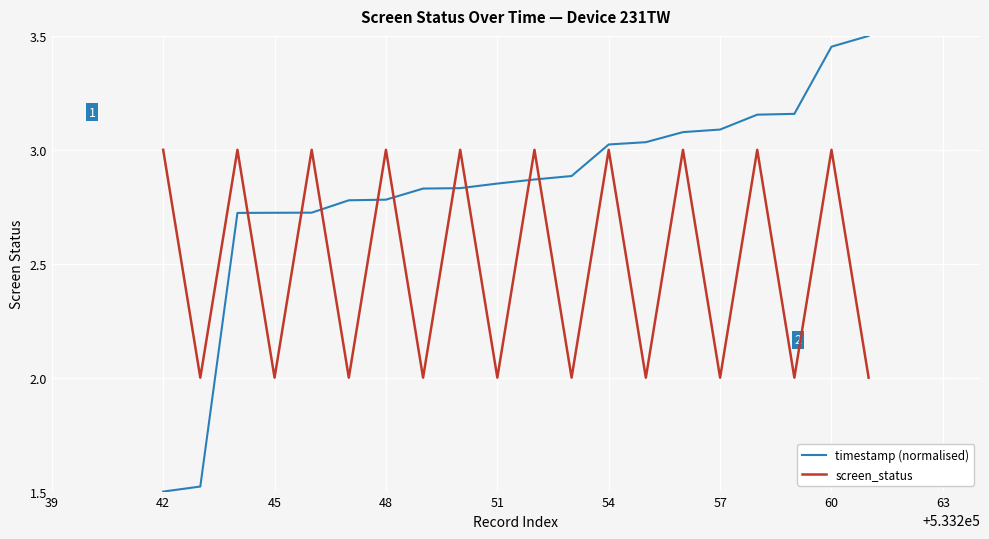

What are all the series names shown in the legend?

timestamp (normalised), screen_status